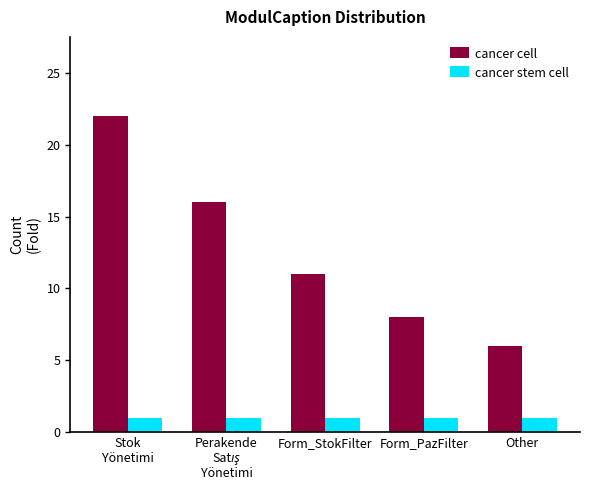

What is the minimum value for cancer cell?

6